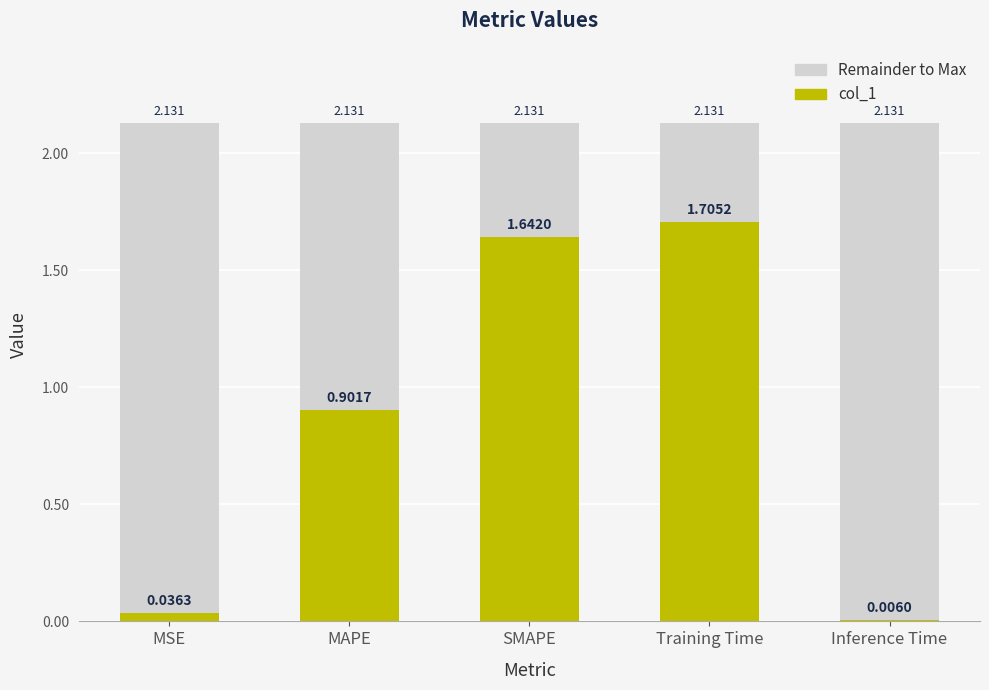

Which category has the highest value across all series?

Training Time